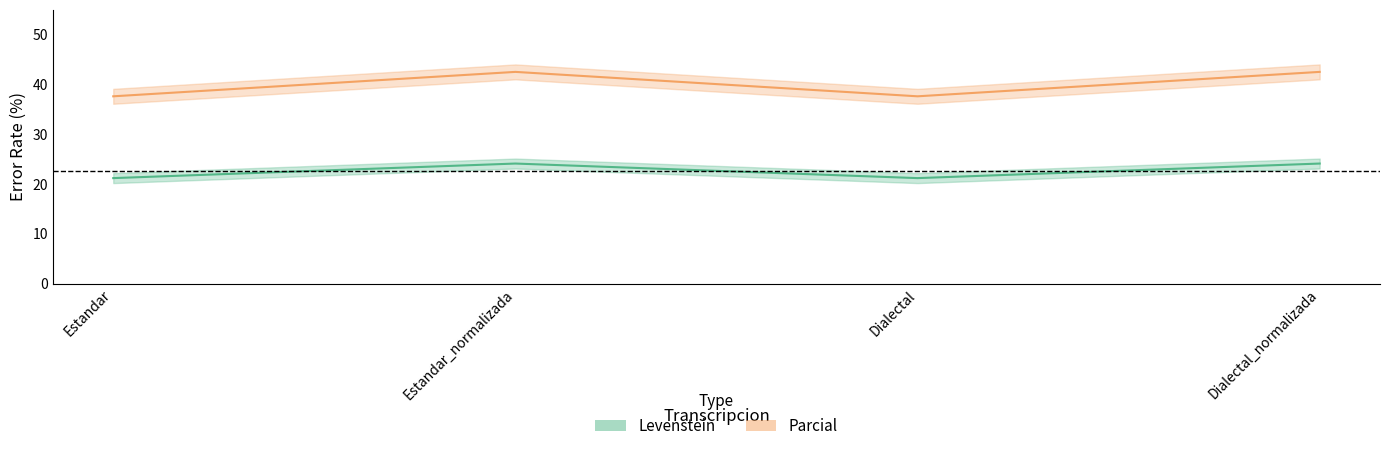

What is the approximate value of Parcial at Estandar?

37.6